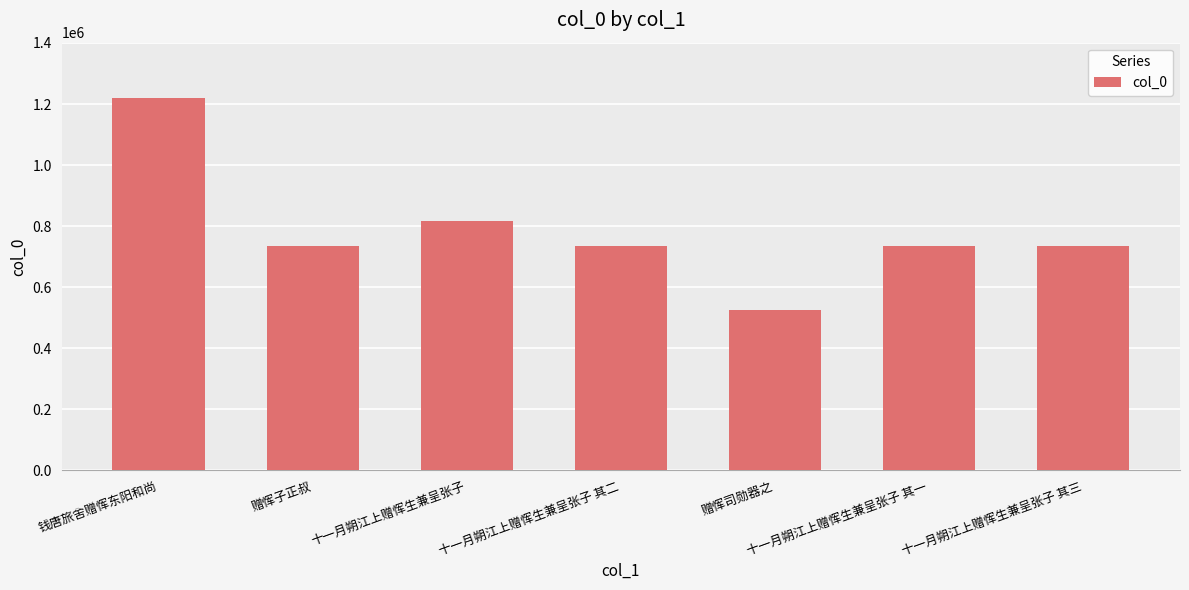

What is the ratio of the value at 赠恽子正叔 to the value at 十一月朔江上赠恽生兼呈张子?

0.9